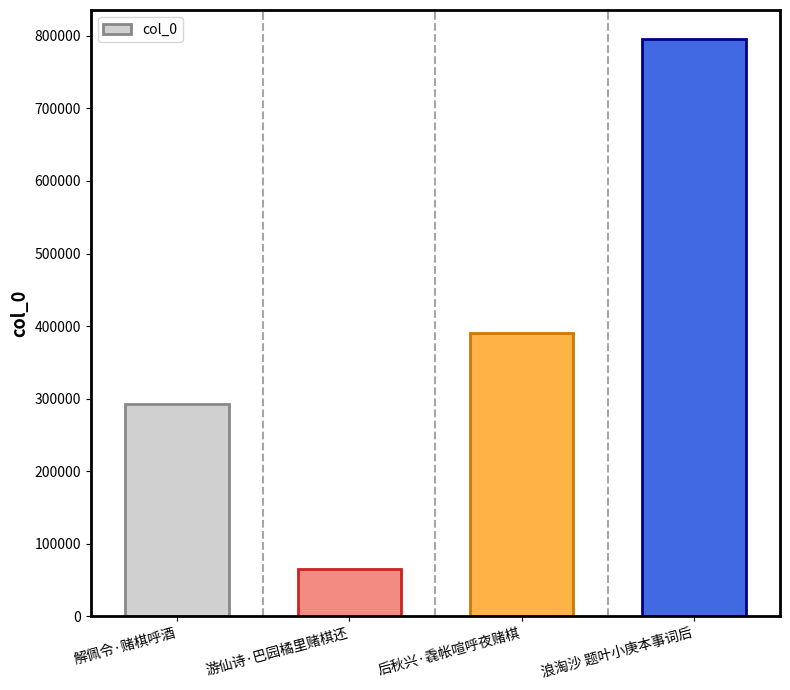

What is the difference between the second highest and minimum values?

324910